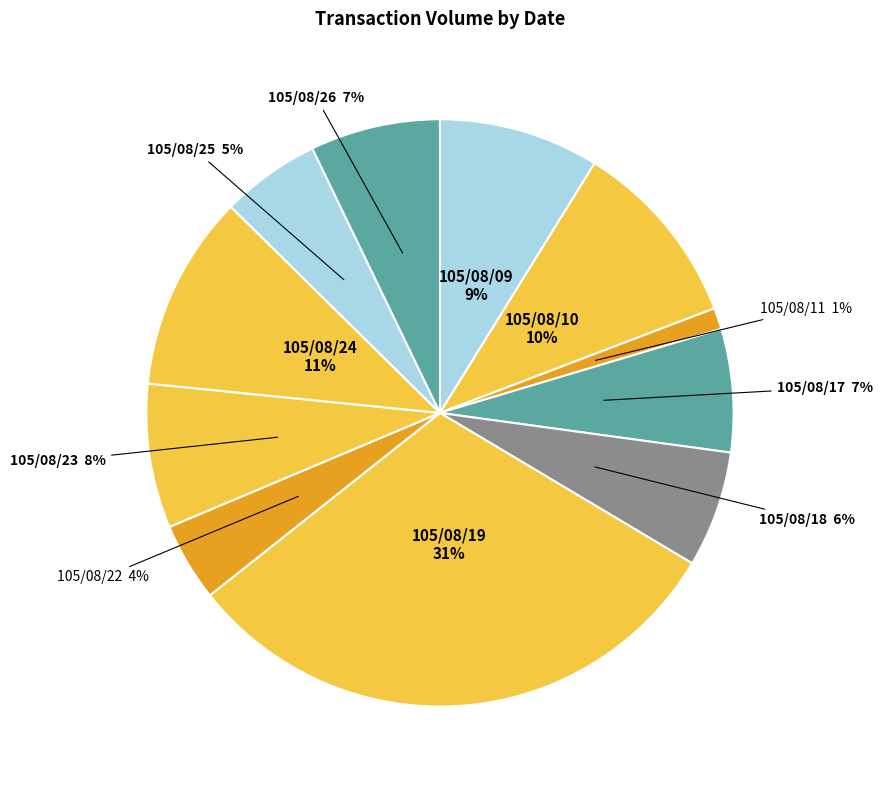

To the nearest percent, what is the difference between the largest and smallest slice percentages?

30%